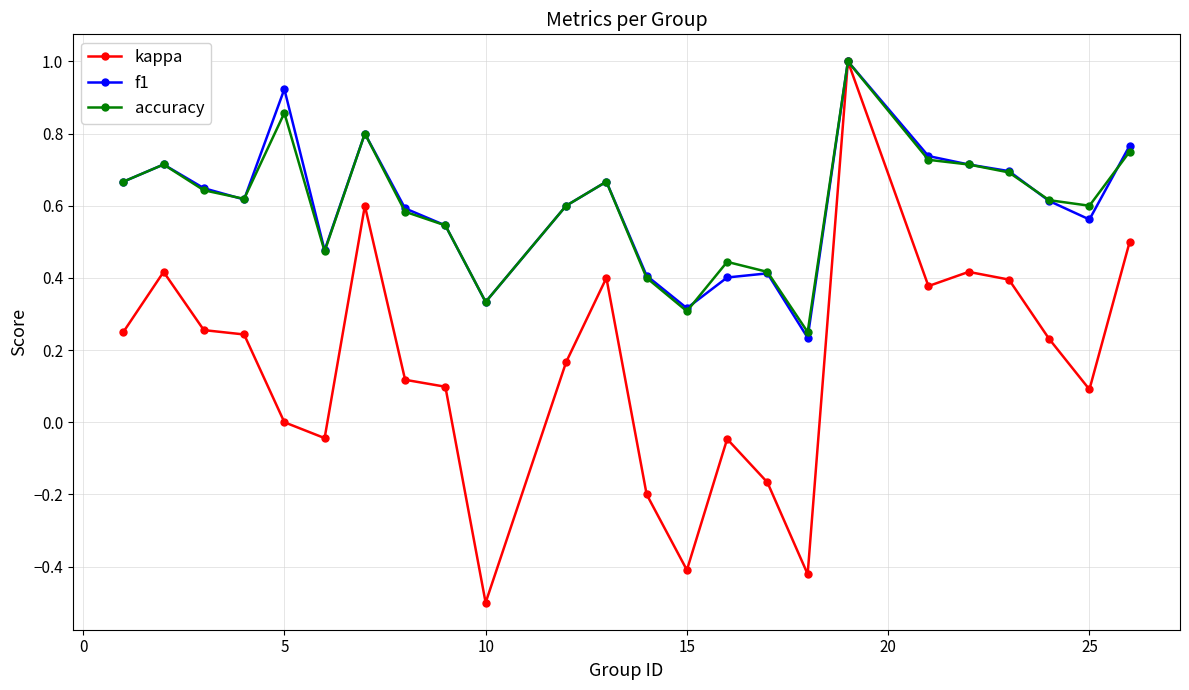

What is the greatest value displayed?

1.0